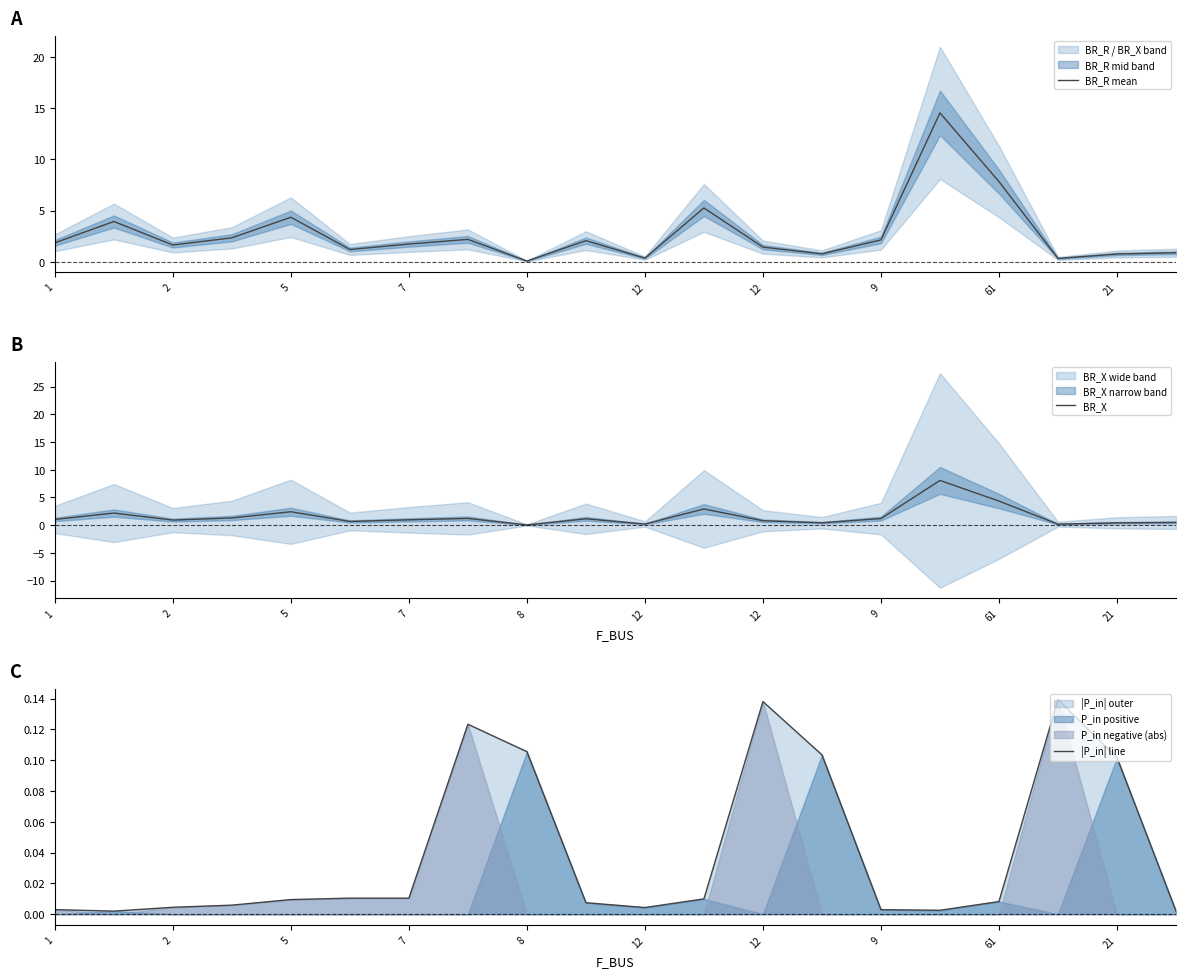

At how many categories does at least one series exceed 11?

1